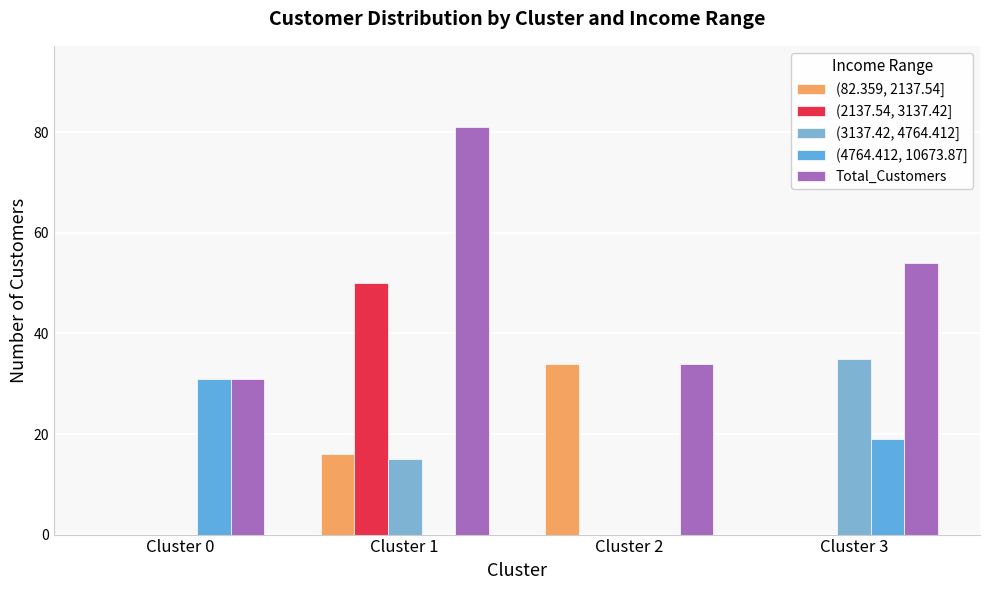

What is the value of the (3137.42, 4764.412] bar at the 4th from the left?

35